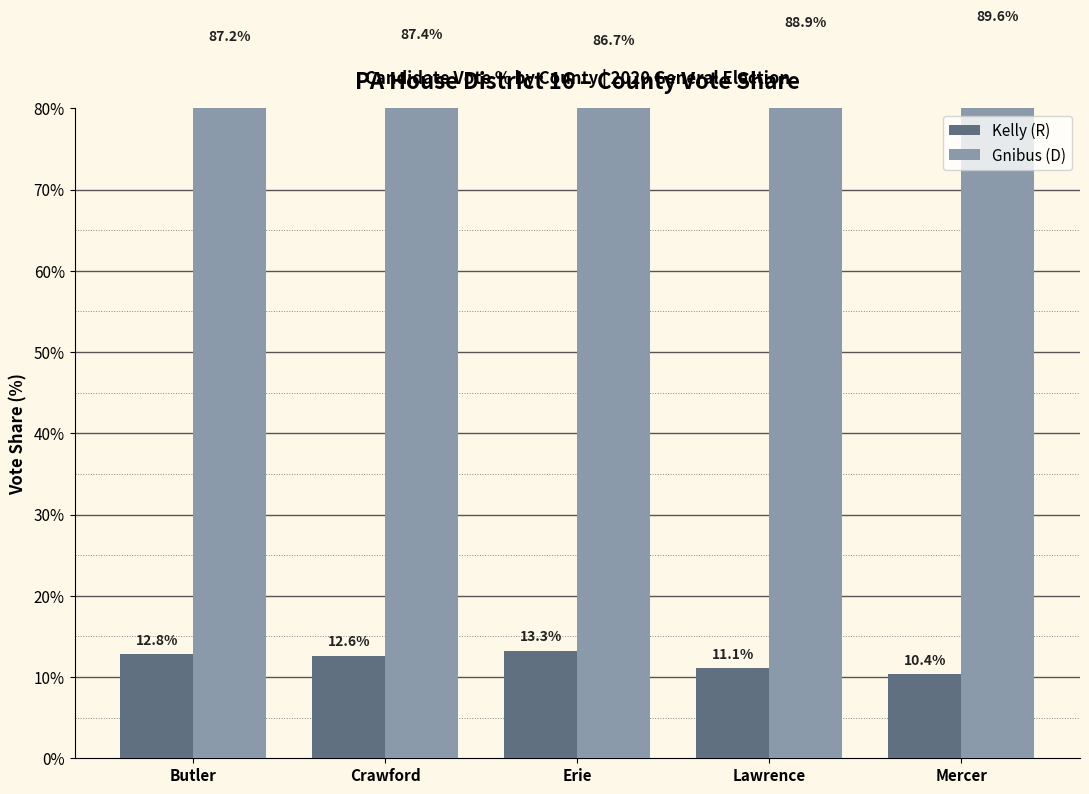

True or false: Kelly (R) has a value of 4.0 at Erie.

False